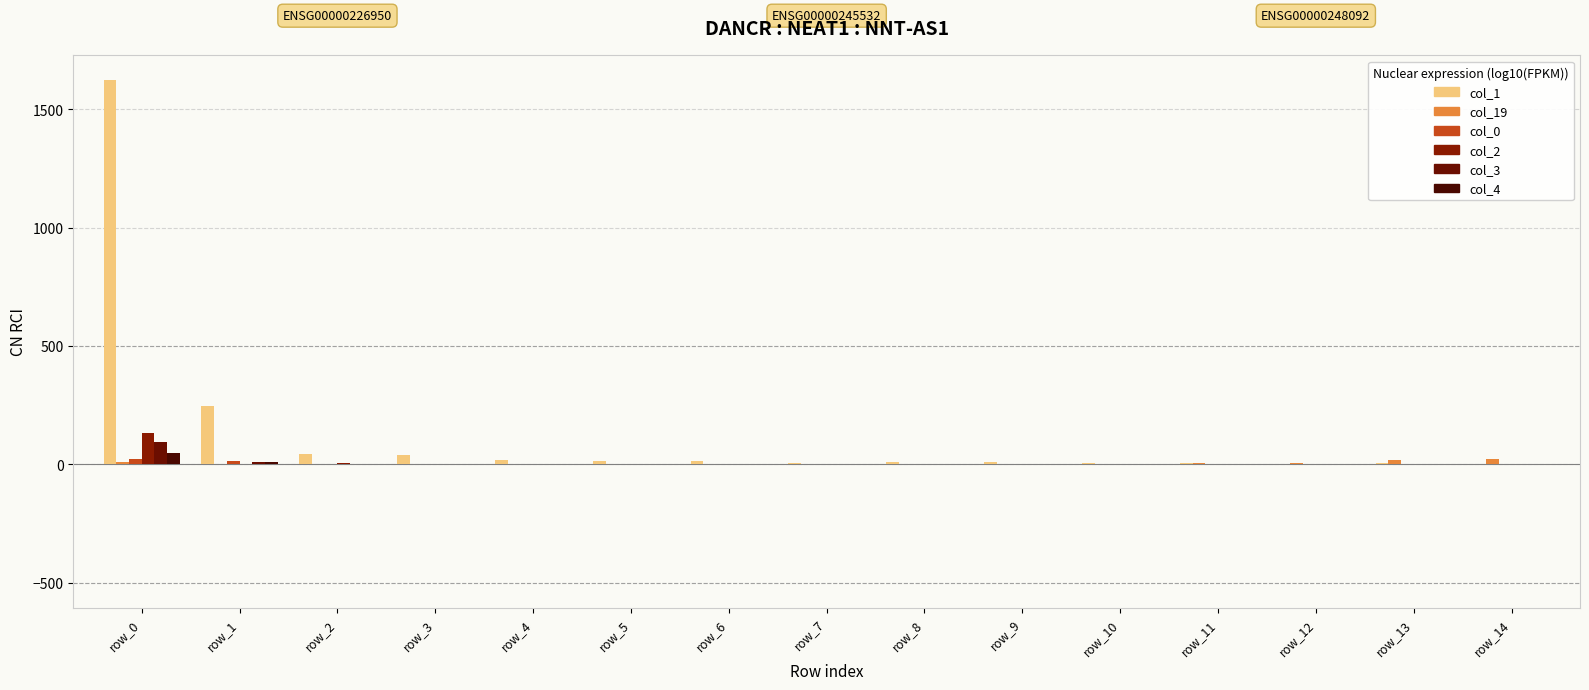

List the series in order of their peak value, lowest first.

col_0, col_19, col_4, col_3, col_2, col_1